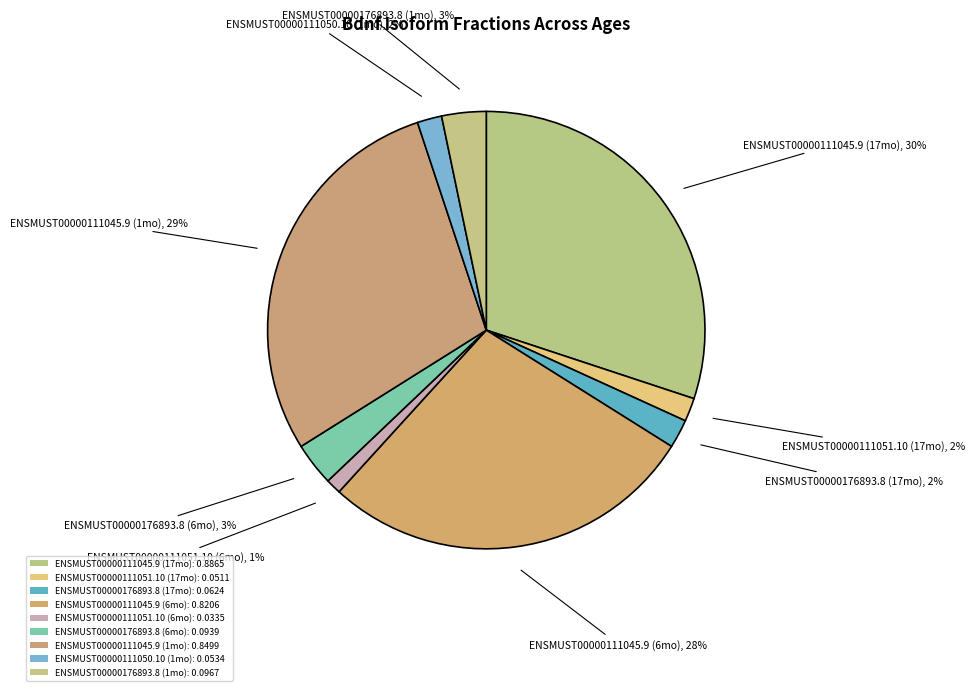

What percentage is the ENSMUST00000111050.10 (1mo) slice, to the nearest percent?

2%